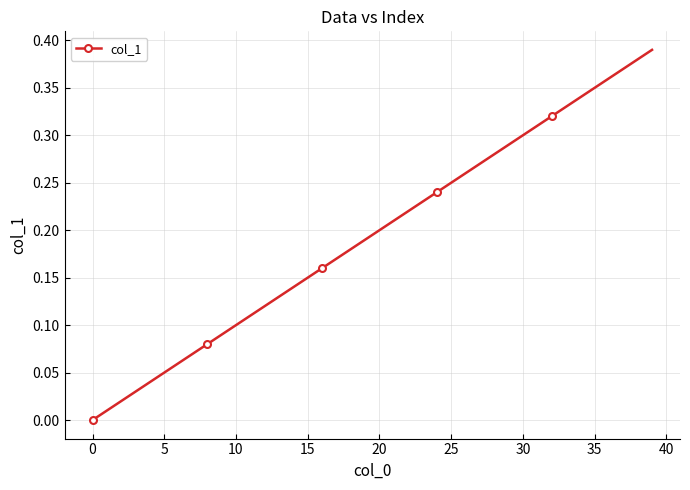

What is the sum of all values?

7.8